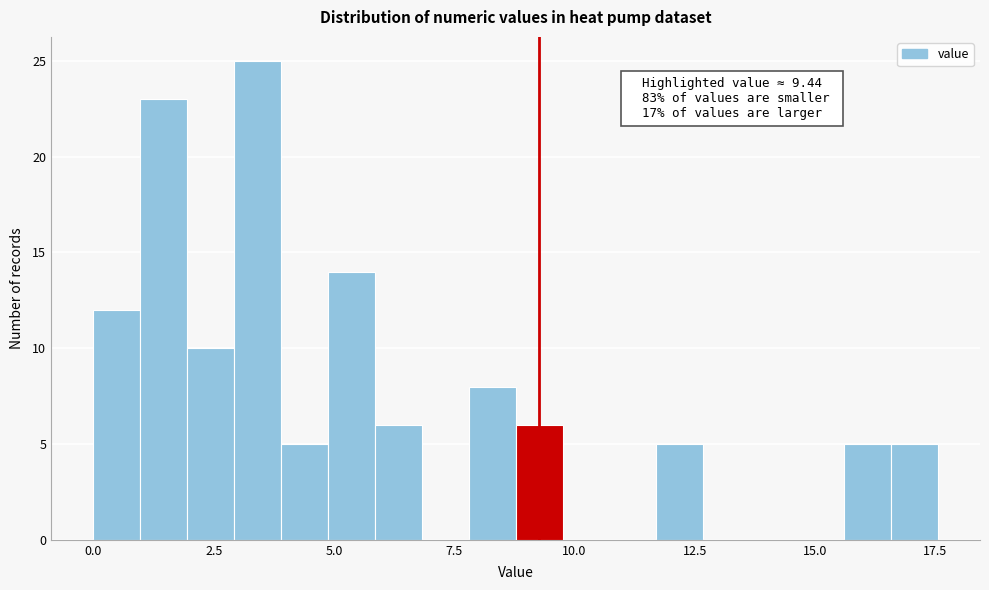

Read against the x-axis, roughly where is the centre of the tallest bar?

3.5